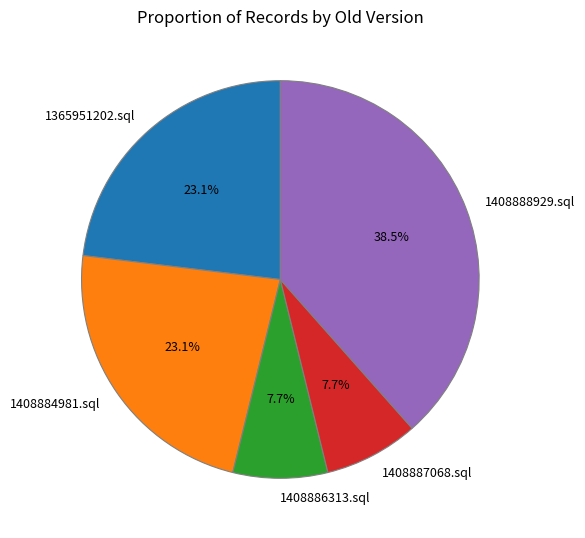

Count the number of slices in the pie.

5